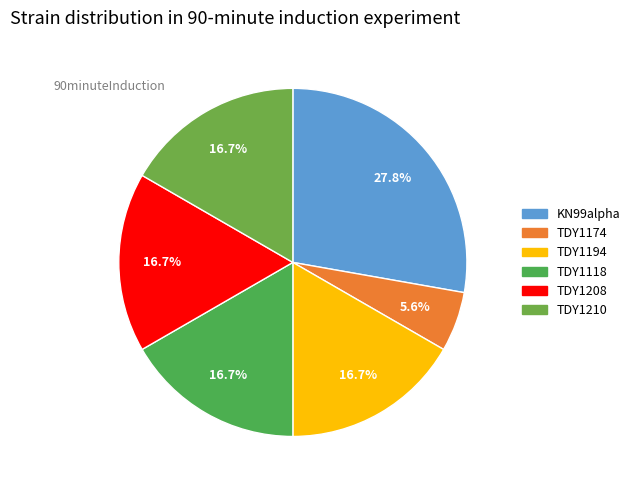

Is there any slice that represents more than half of the pie?

No